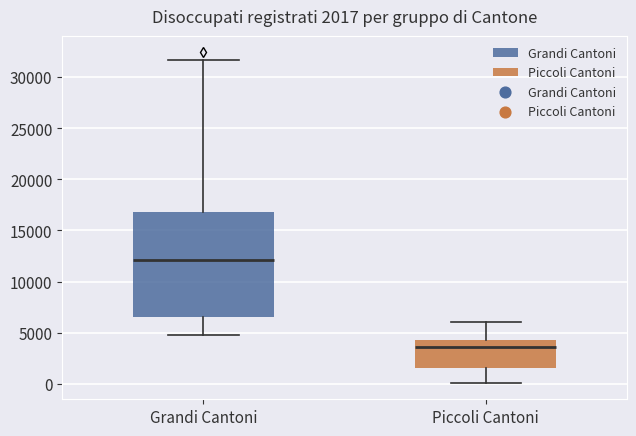

Comparing the boxes themselves (not the whiskers), which one is the tallest?

Grandi Cantoni